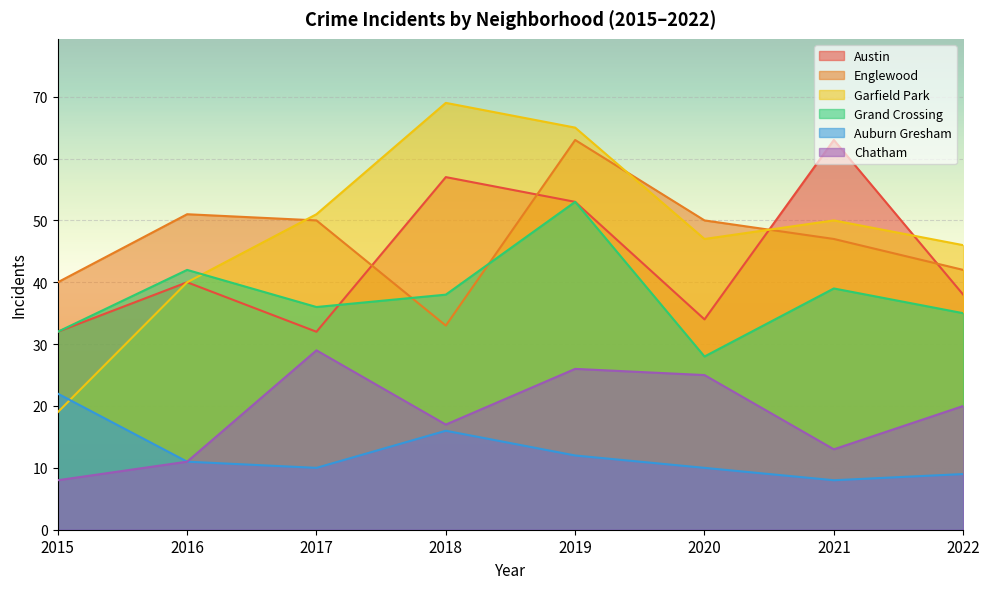

How many data points does each series have?

8